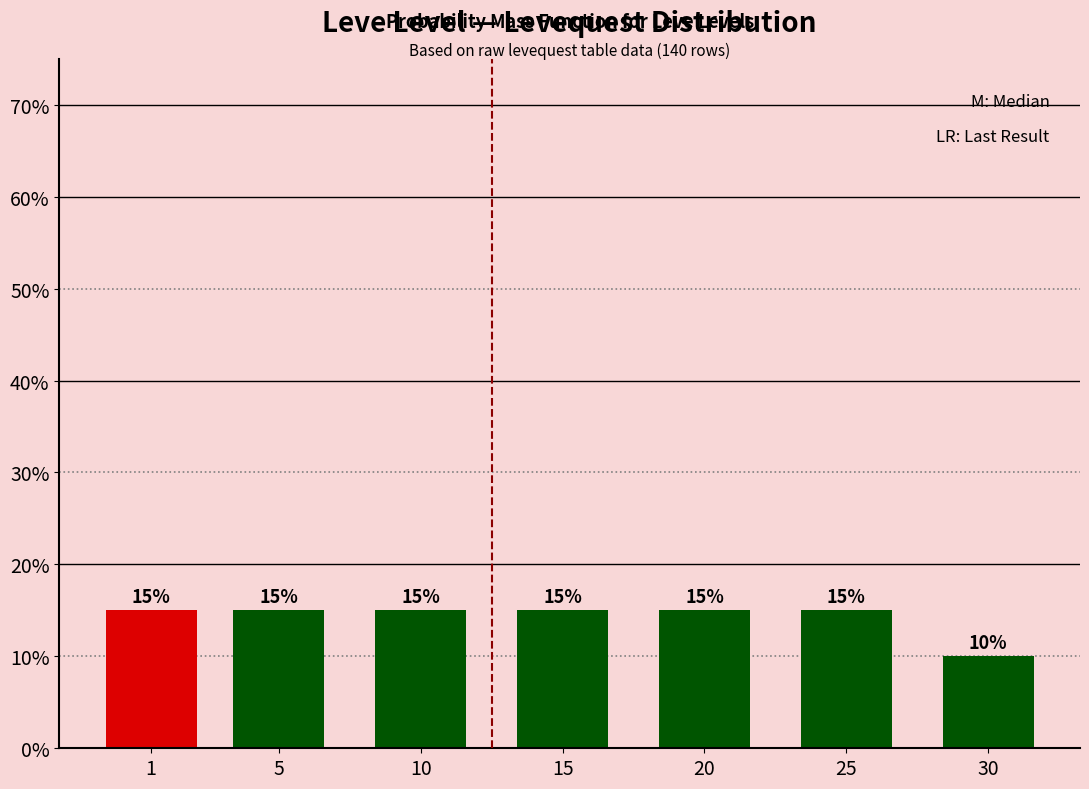

Reading left to right, what are all the values shown in this chart?

1=15	5=15	10=15	15=15	20=15	25=15	30=10